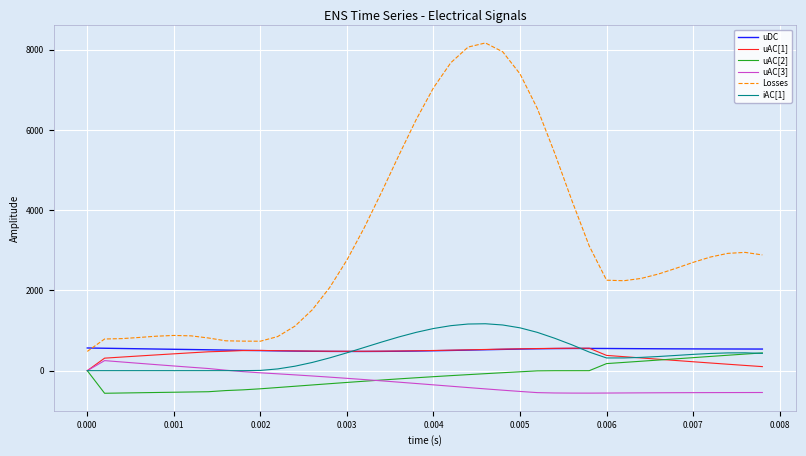

What is the sum of all uDC values?

20979.7